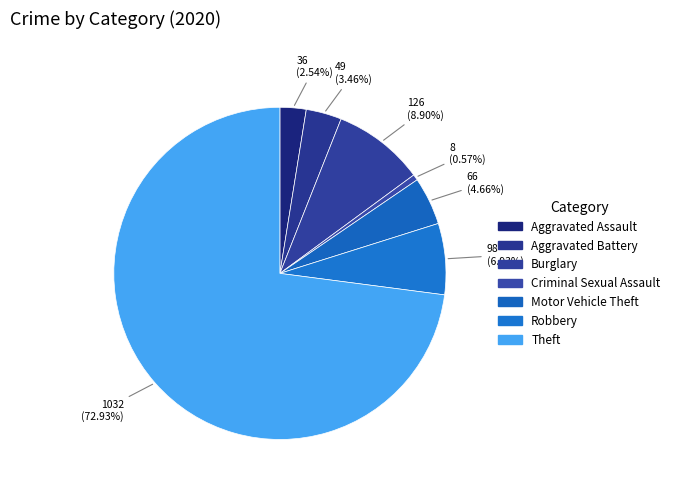

Count the number of slices in the pie.

7